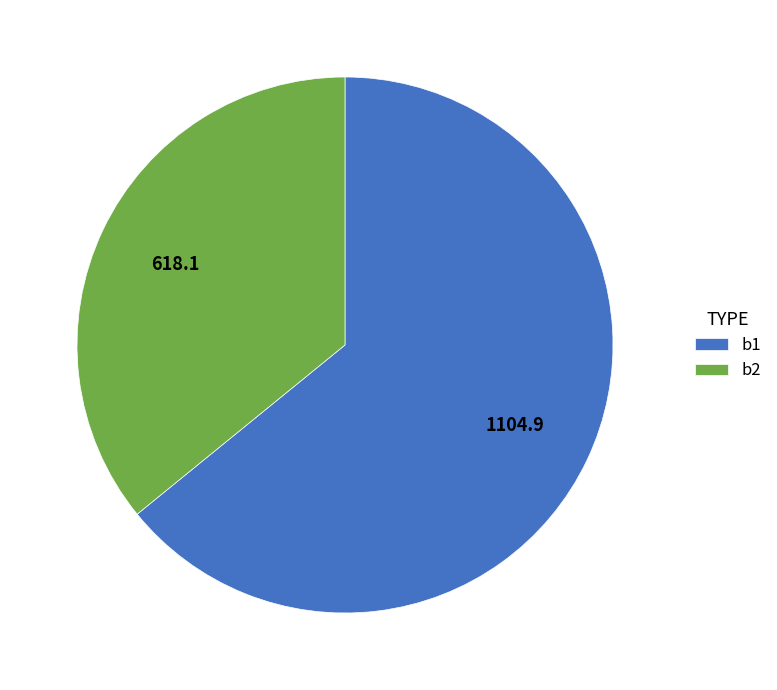

Between b1 and b2, which is larger?

b1